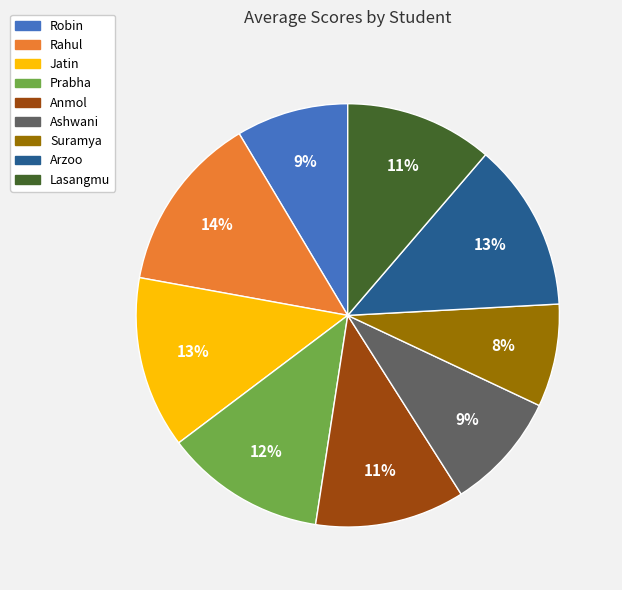

How many segments does this pie chart have?

9